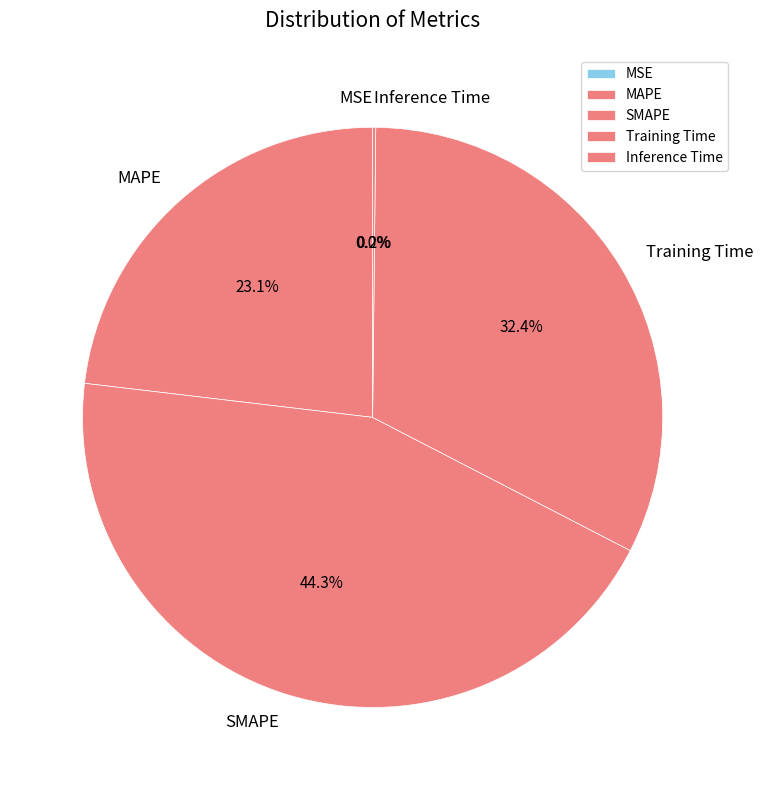

Is Training Time the majority of the pie?

No